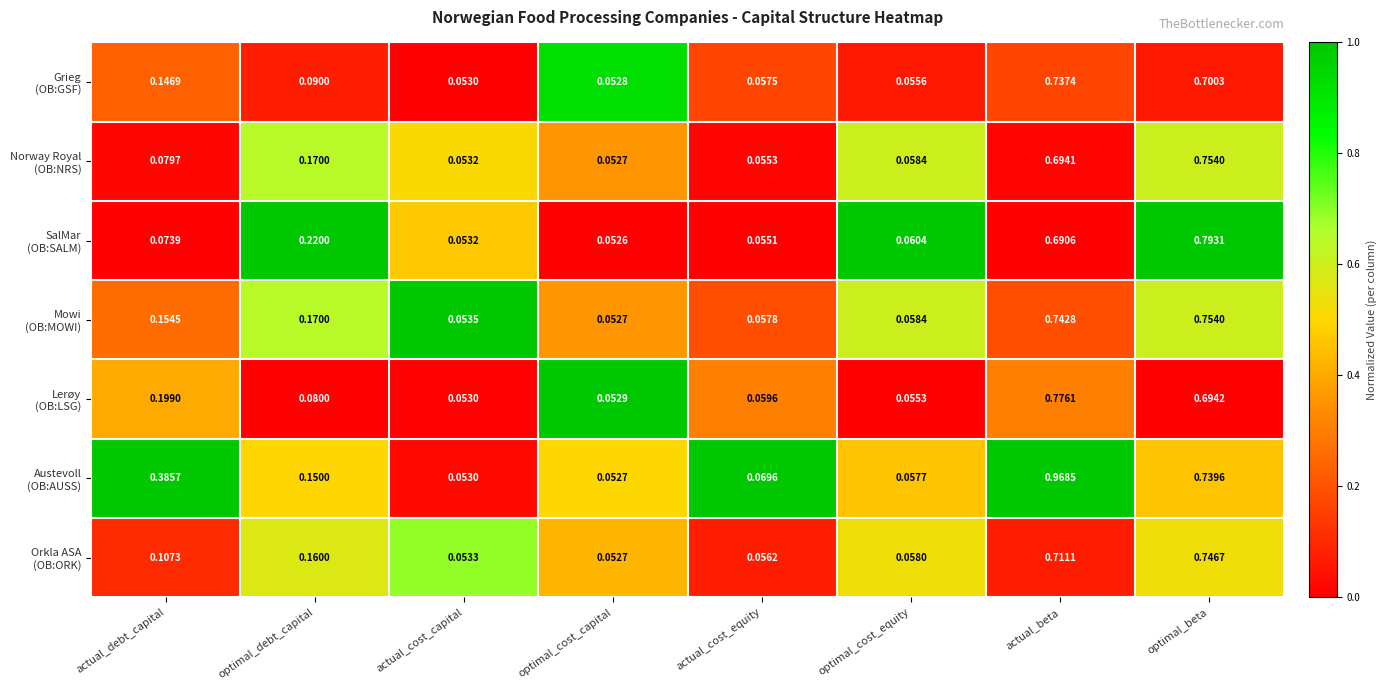

Which category has the lowest value across all series?

optimal_cost_capital